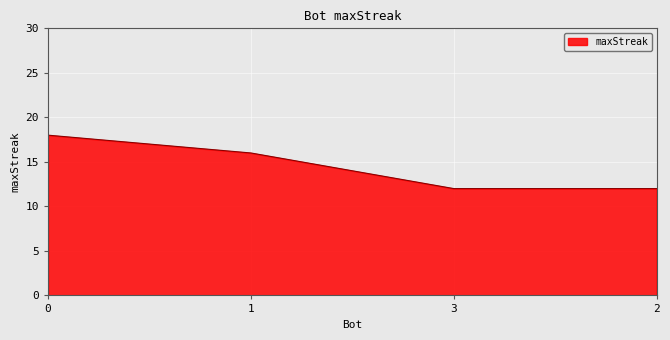

What position from the right is 2?

1